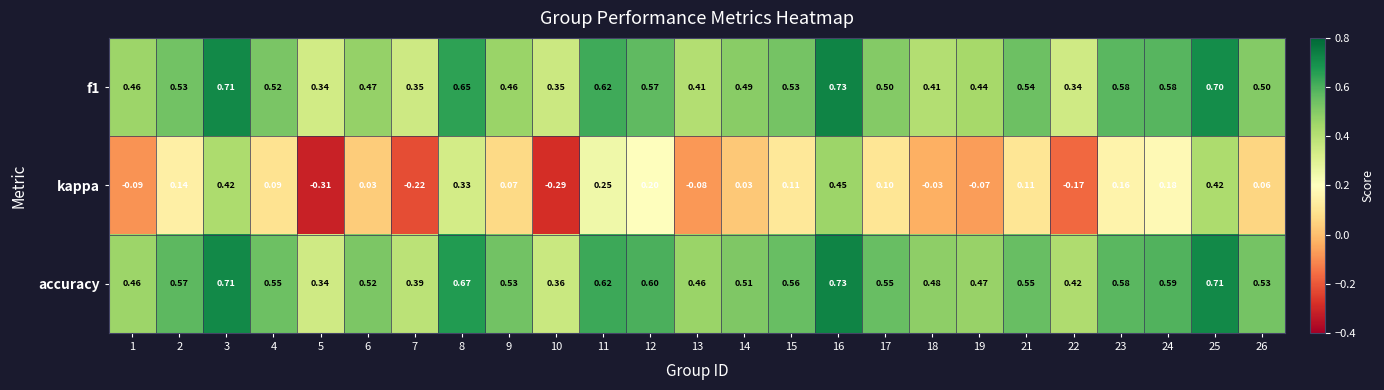

Which series changed the most between 3 and 21?

kappa